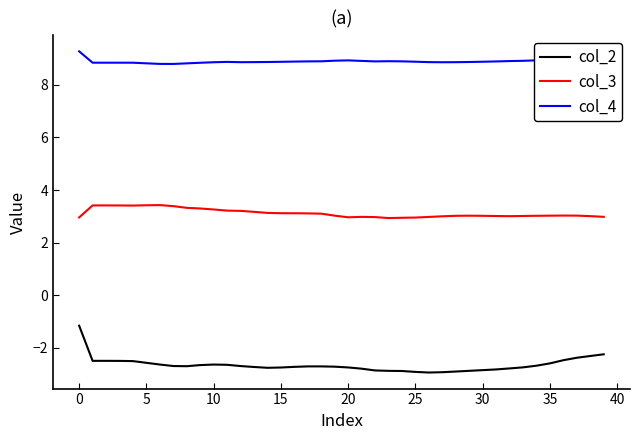

Is this an area chart (filled region under the line)?

No